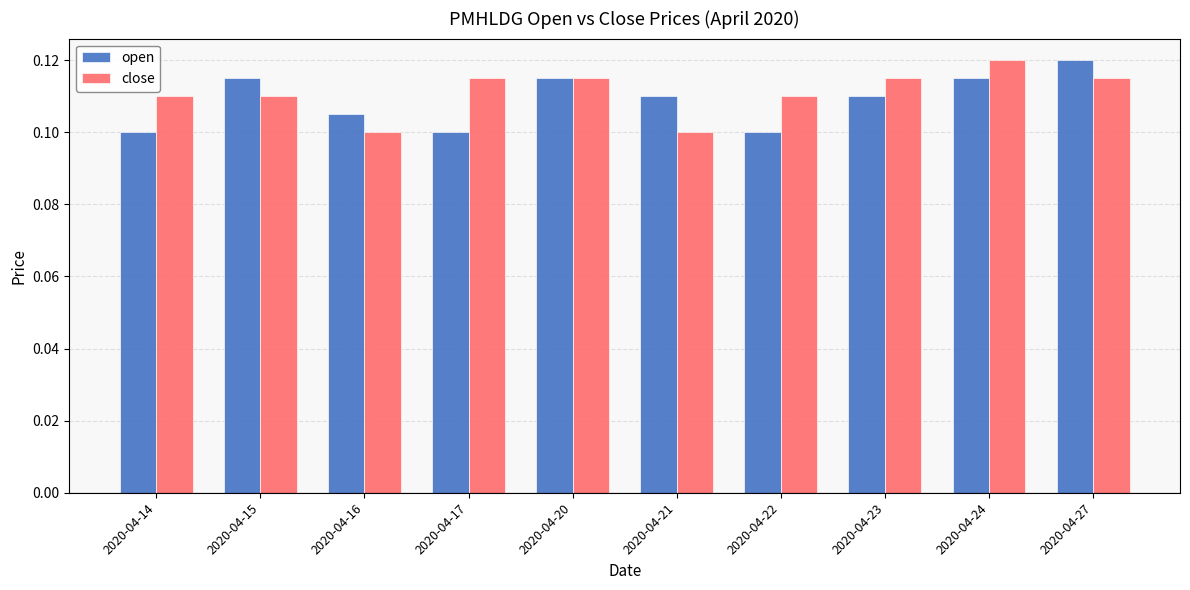

Is it true that close equals 0.1 at 2020-04-17?

True